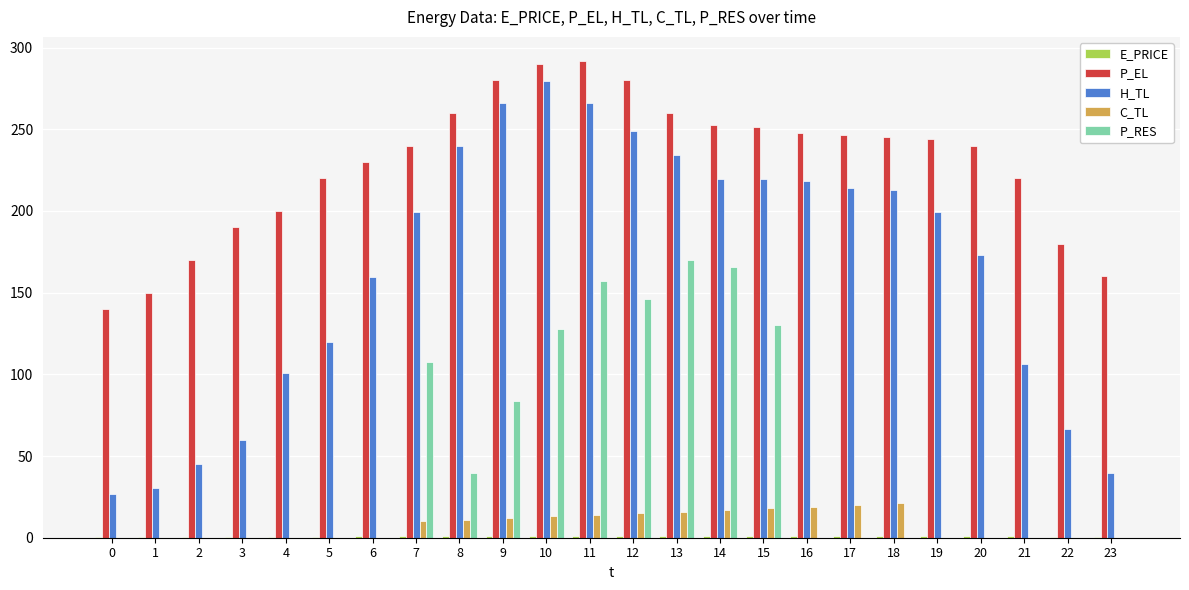

What is the maximum value shown in the chart?

292.0